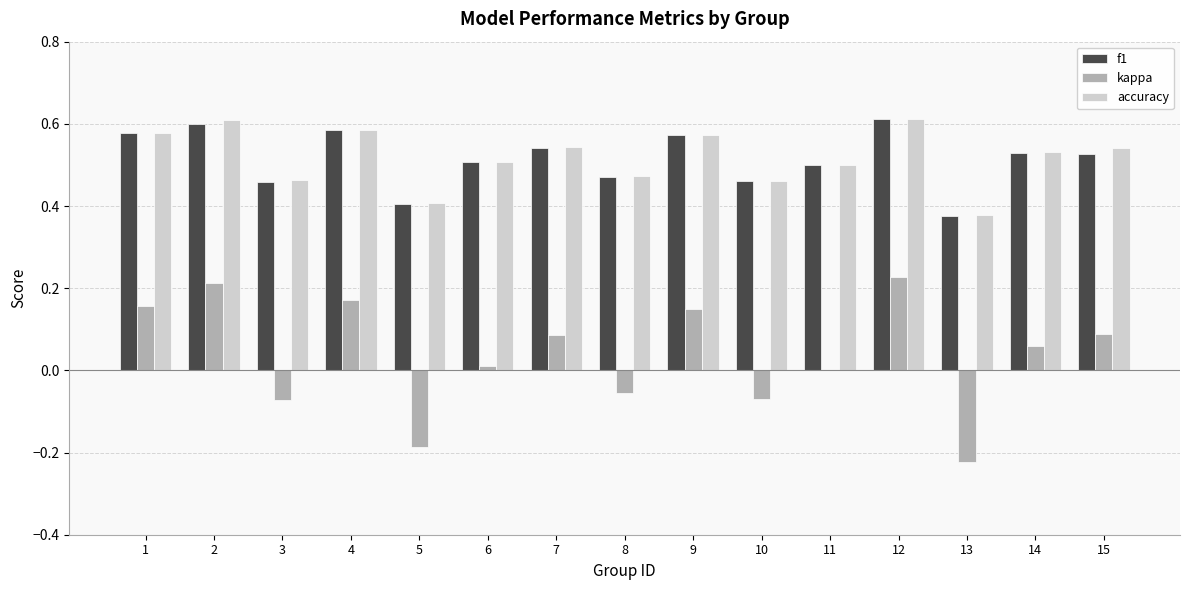

How many series are shown in this chart?

3